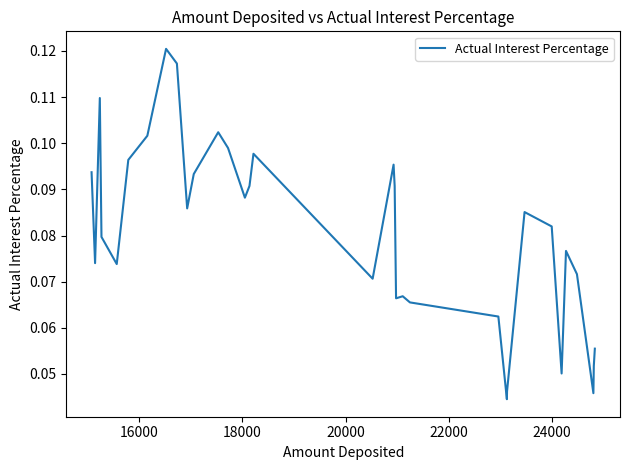

What is the average value?

0.1